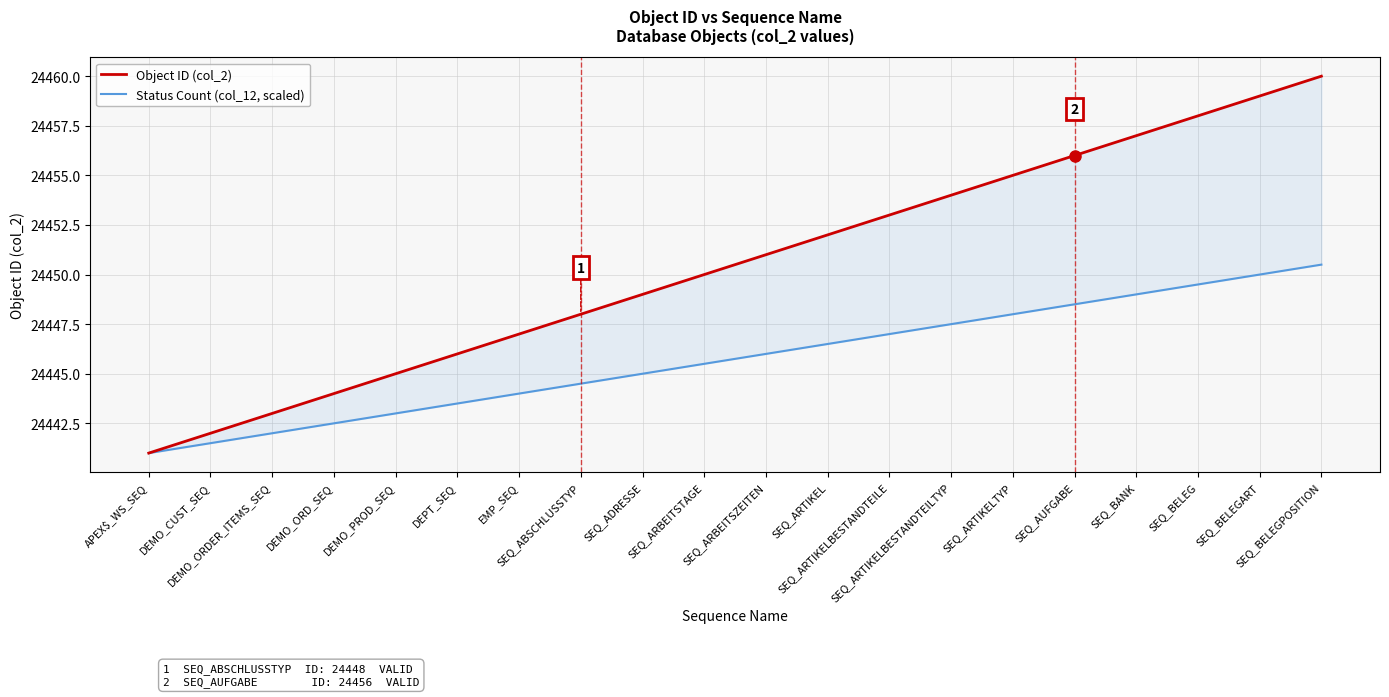

The value of Object ID (col_2) at SEQ_ARBEITSTAGE is 24450.0. True or false?

True